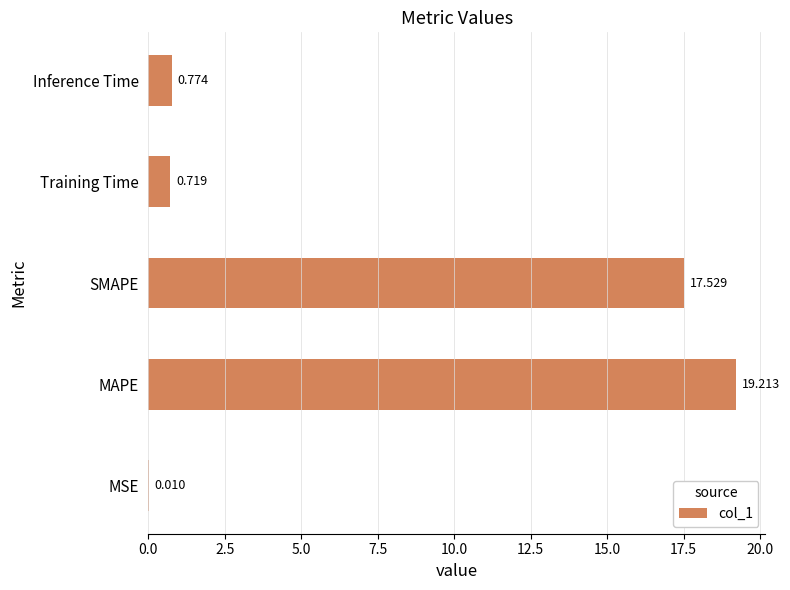

Which has a higher value, MSE or Inference Time?

Inference Time